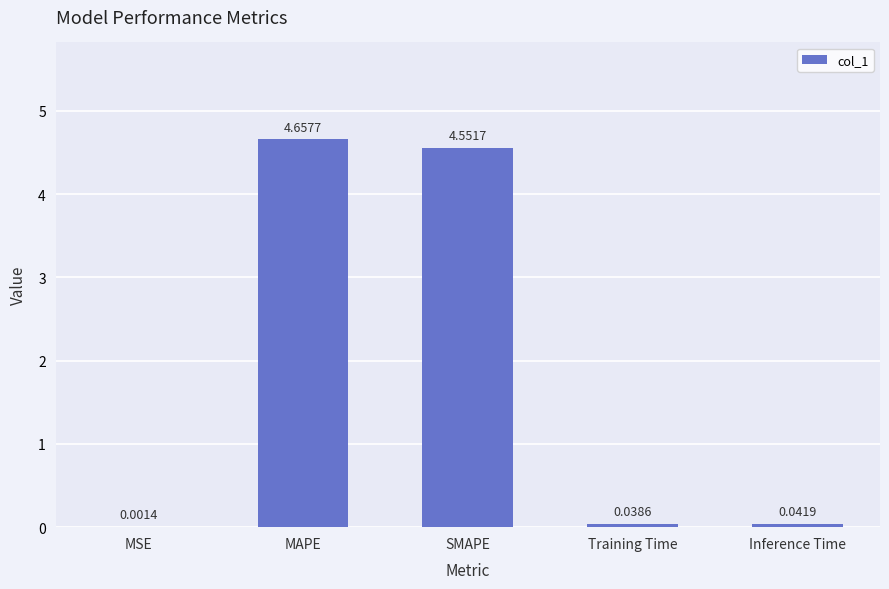

At which label is the value closest to 2?

Inference Time